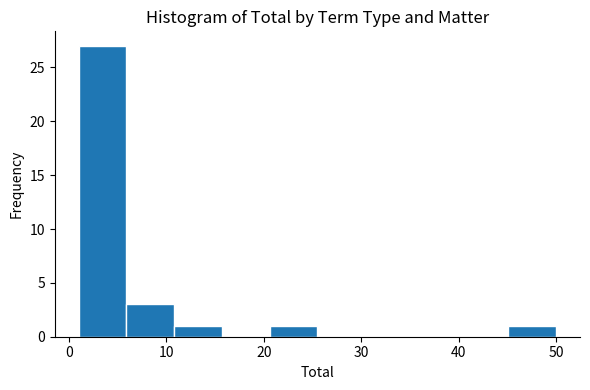

Reading left to right, transcribe this chart: for each bar, give the range it covers on the x-axis and its height. Neither the bar edges nor the heights are printed on the chart, so give them approximately, as read against the axes.

1.0 to 5.9: 27
5.9 to 10.8: 3
10.8 to 15.7: 1
15.7 to 20.6: 0
20.6 to 25.5: 1
25.5 to 30.4: 0
30.4 to 35.3: 0
35.3 to 40.2: 0
40.2 to 45.1: 0
45.1 to 50.0: 1